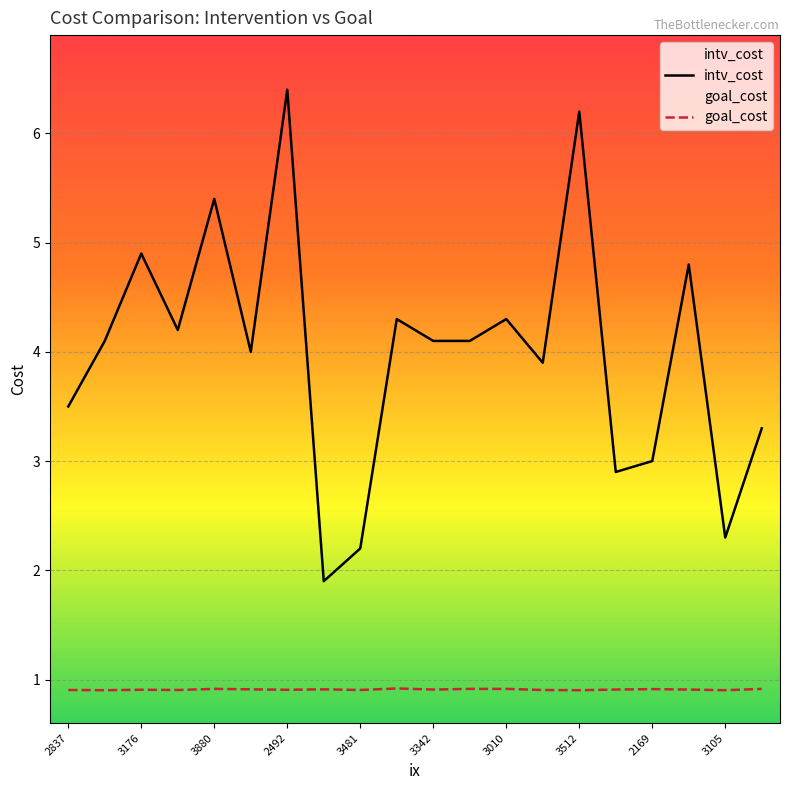

What is the value of the goal_cost point at the 1st from the left?

0.9